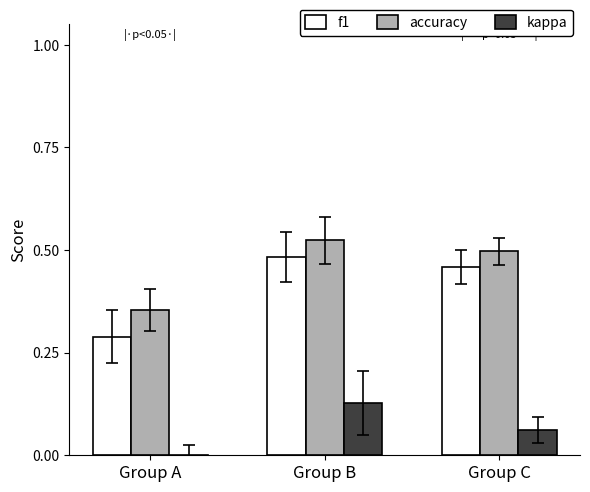

What is the maximum value shown in the chart?

0.5